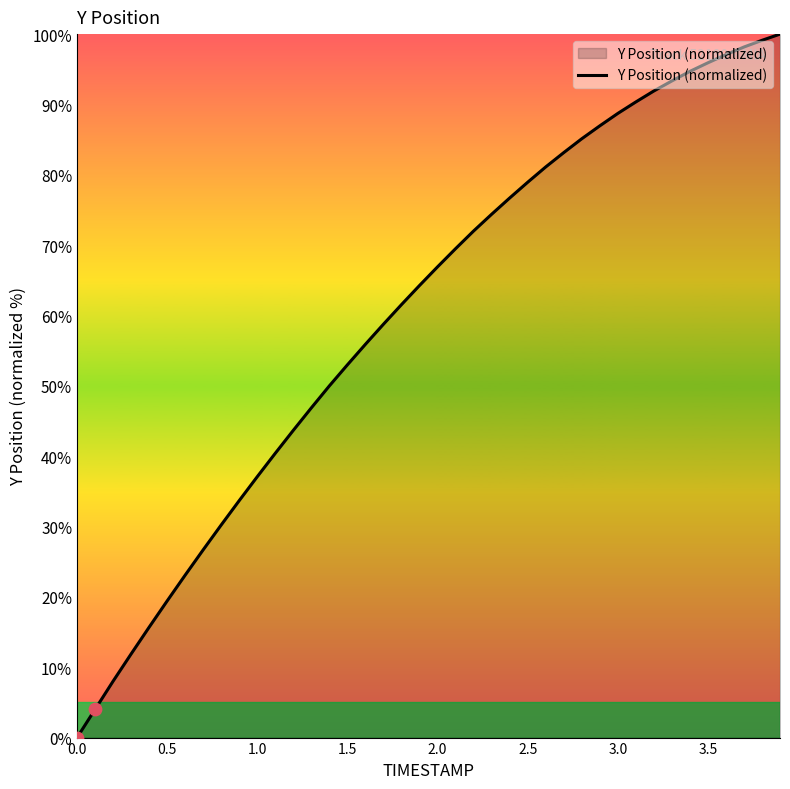

What is the greatest value displayed?

100.0